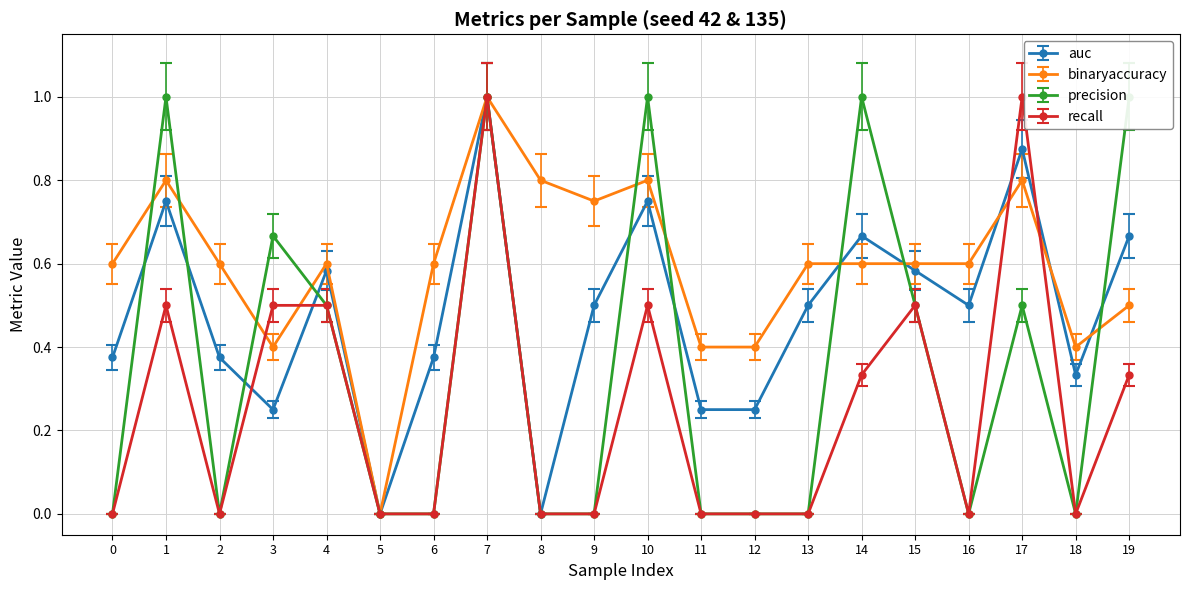

At which label is binaryaccuracy closest to 0?

5